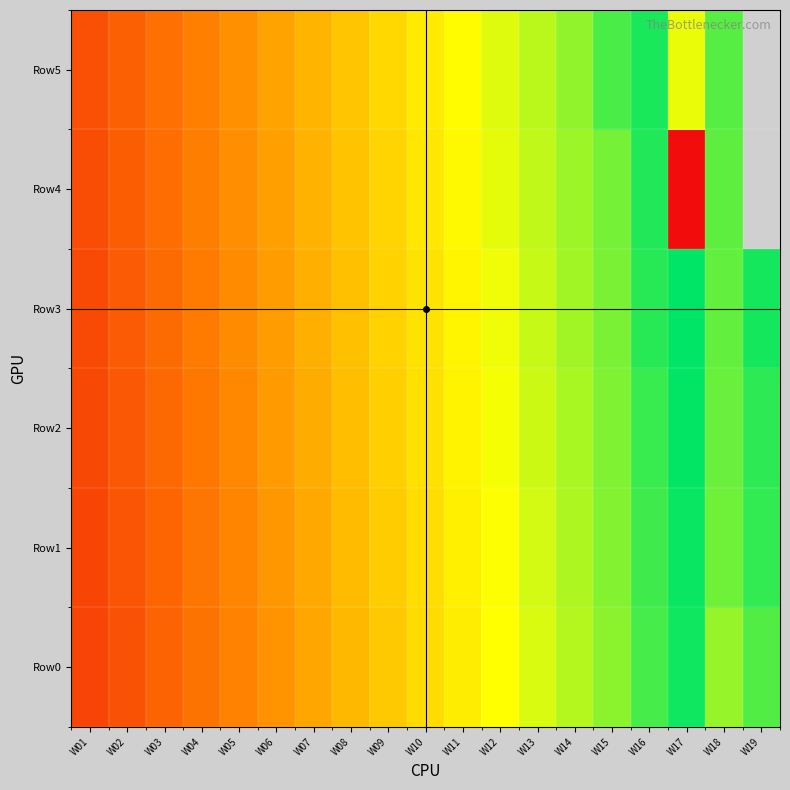

What is the difference between the maximum and minimum values in the Row1 series?

107.0